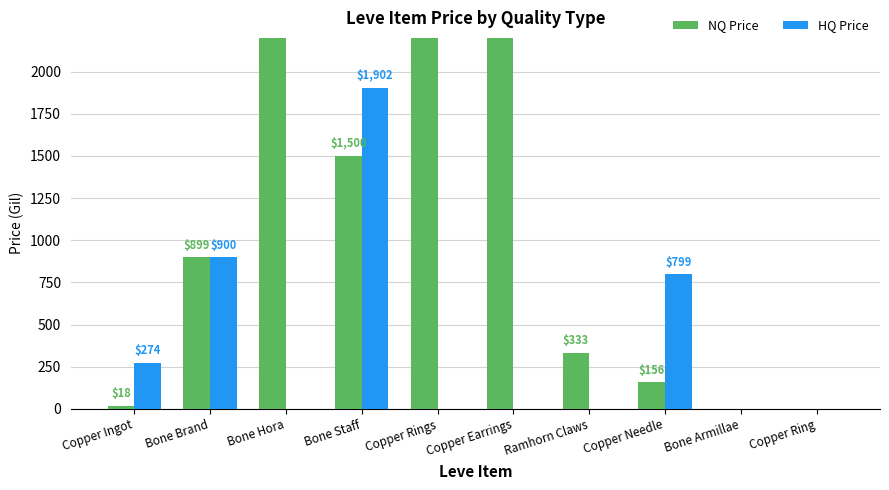

How many positive values does the NQ Price series have?

8